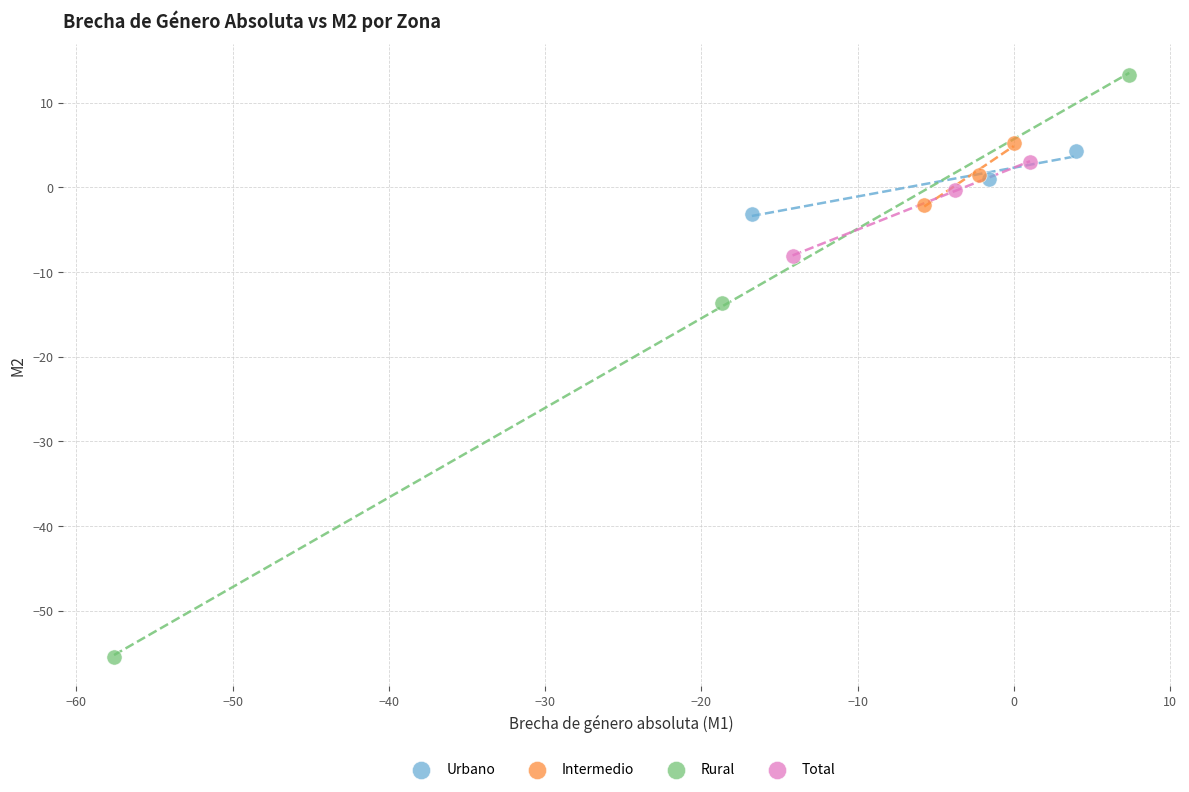

Which series reaches the minimum Y coordinate?

Rural